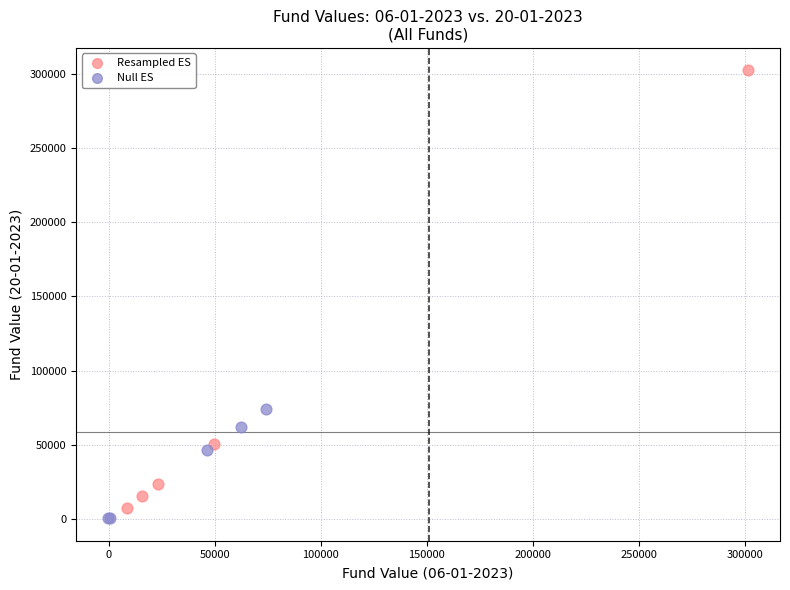

What are all the series names shown in the legend?

Resampled ES, Null ES